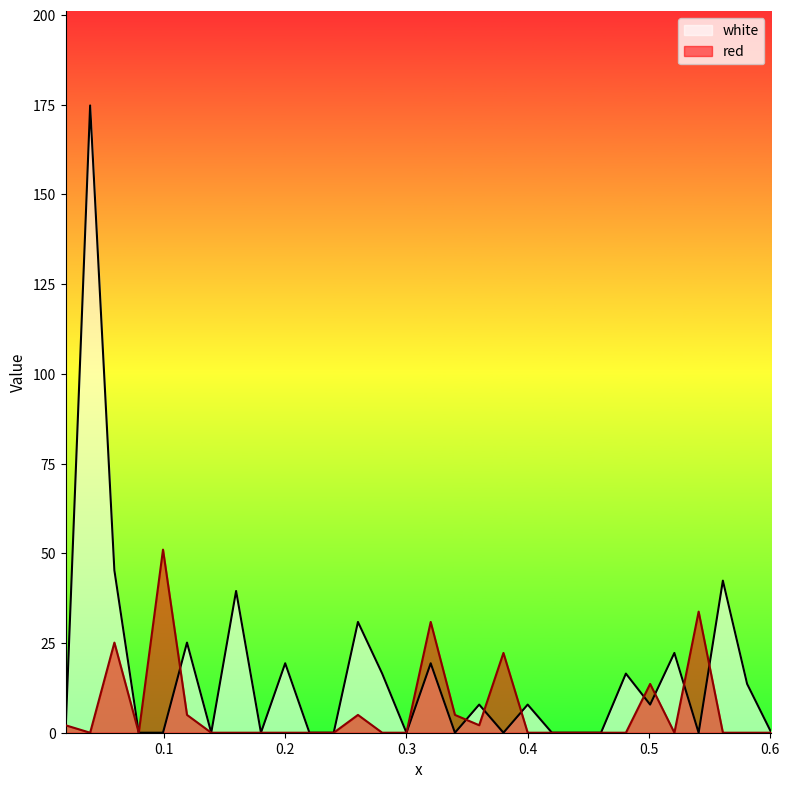

At which label is white closest to 87?

0.0591